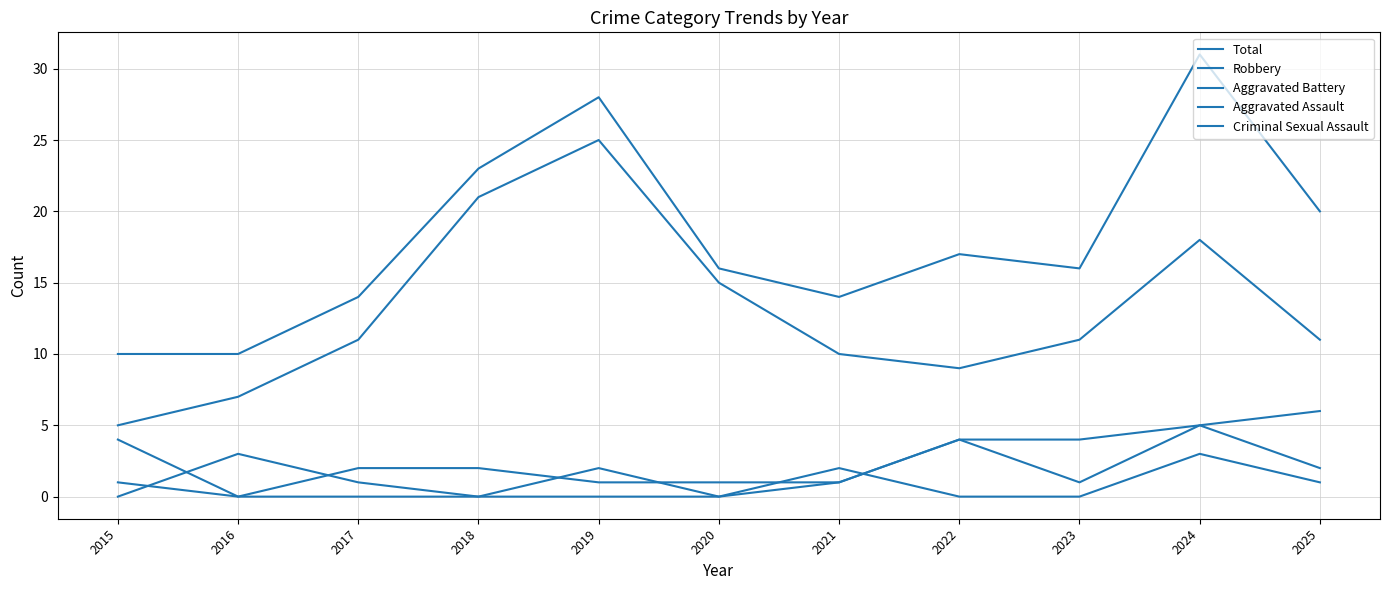

Does the chart display data point markers on the line(s)?

No